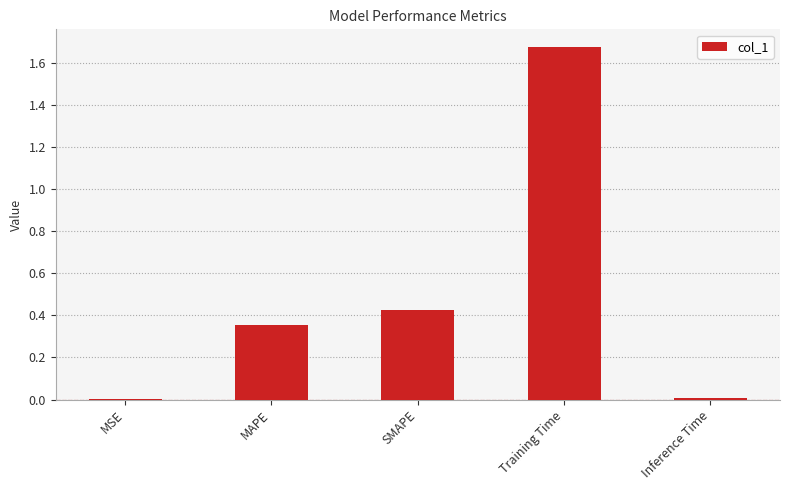

What is the sum of the values at SMAPE and MAPE?

0.8